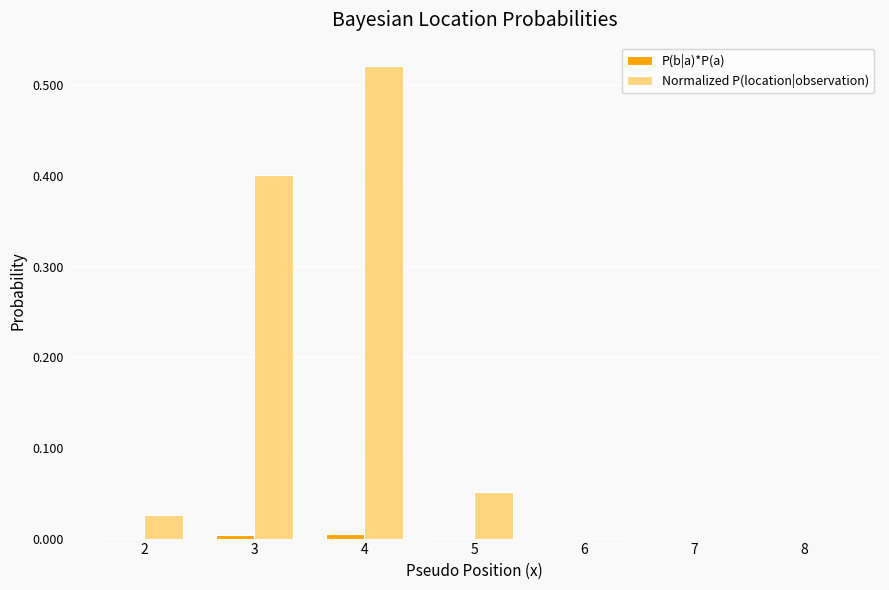

At which category is the sum across all series the highest?

4